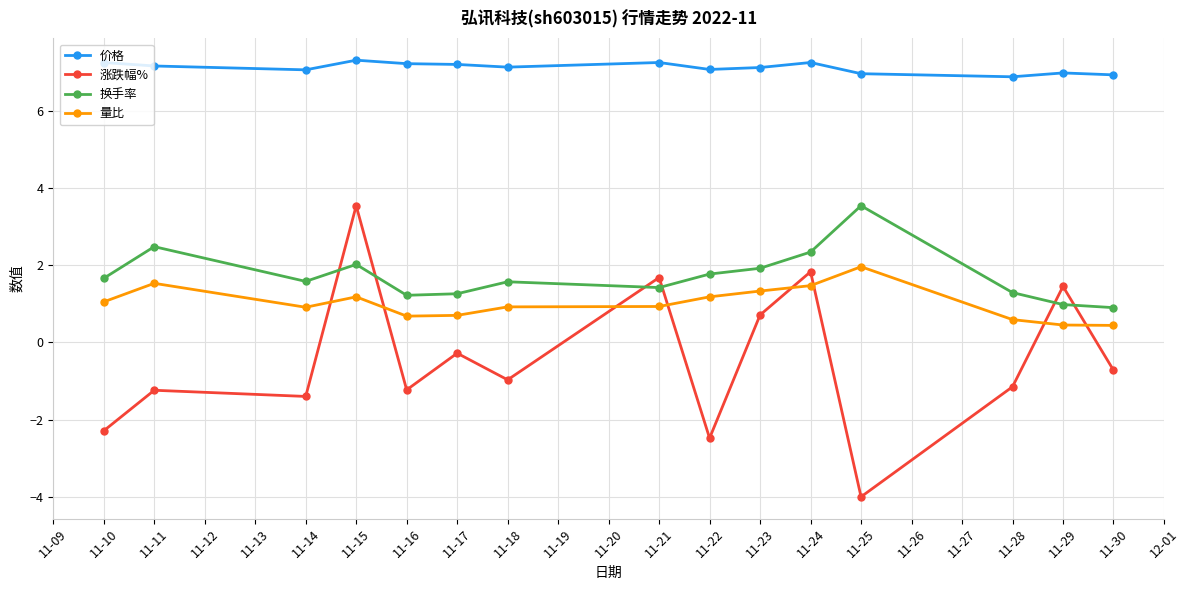

Between 11-17 and 11-24, which series saw the biggest shift?

涨跌幅%